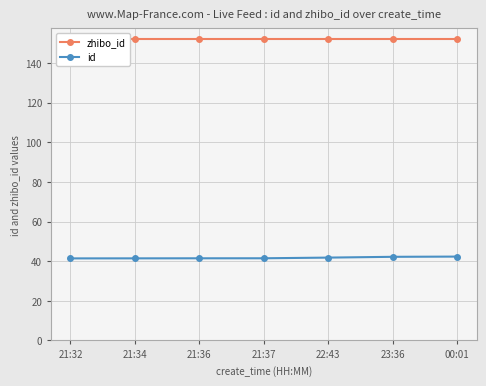

List the series in order of their overall mean, lowest first.

id, zhibo_id